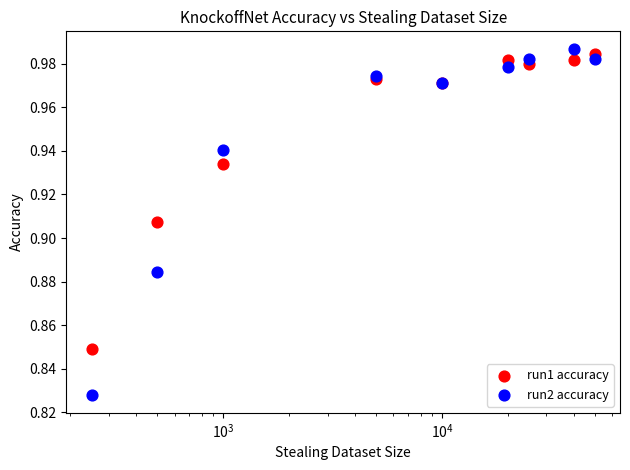

What are all the series names shown in the legend?

run1 accuracy, run2 accuracy